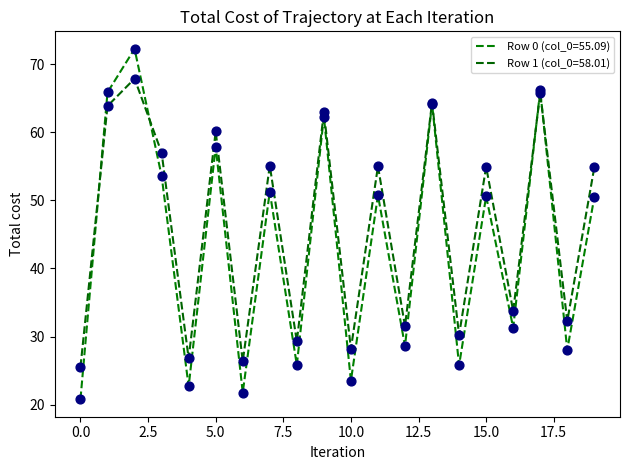

At how many categories does at least one series exceed 62?

5